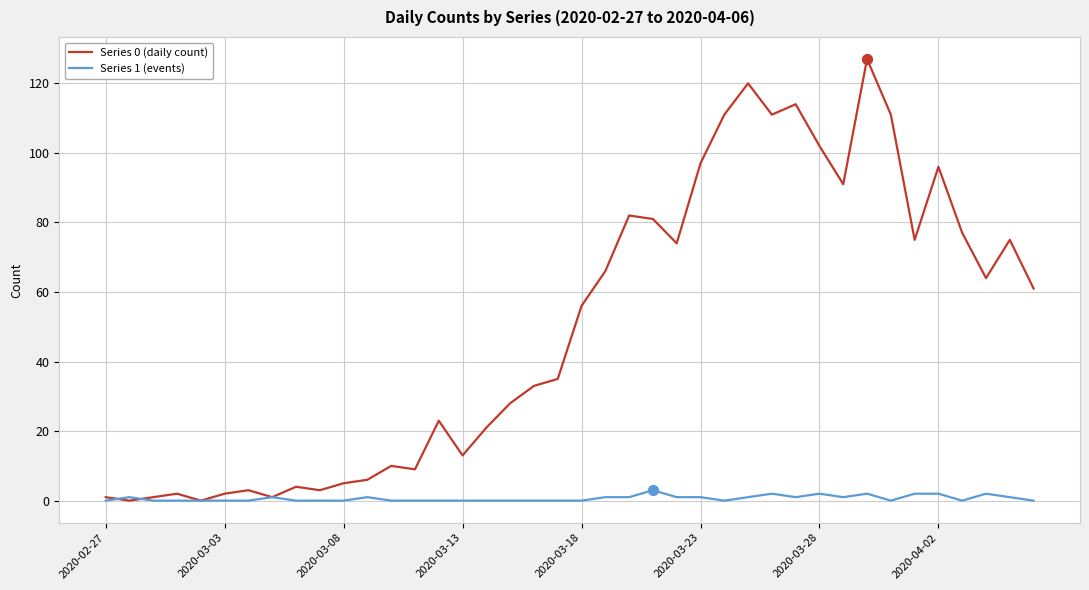

Which series has the largest total across all categories?

Series 0 (daily count)